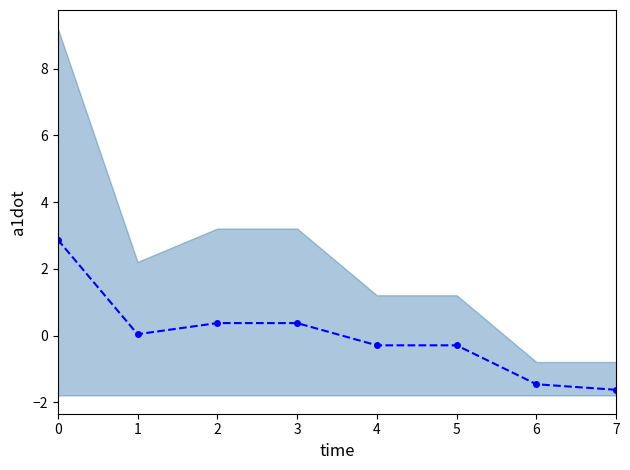

At which category does the chart reach its minimum across all series?

7